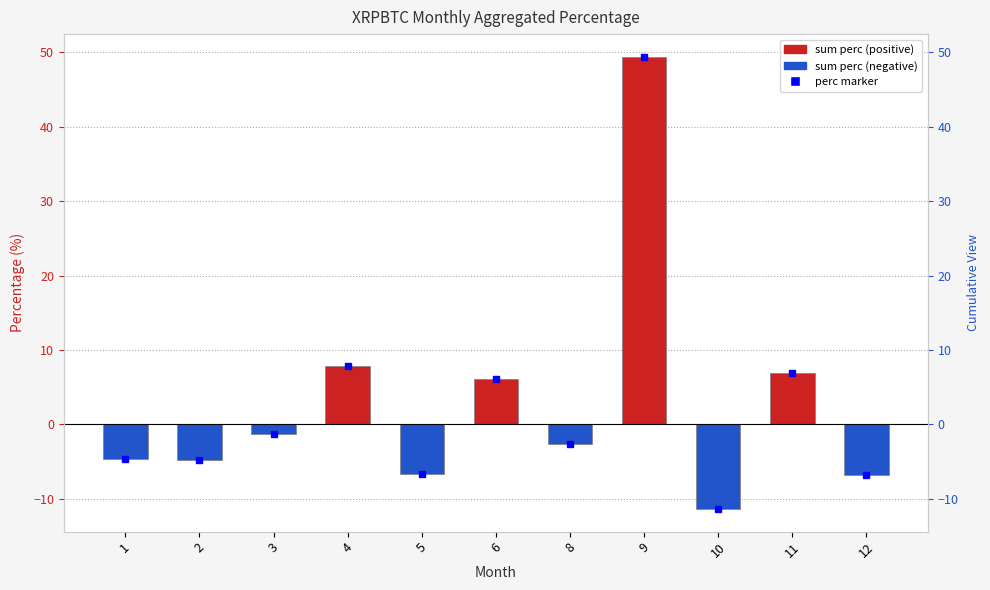

Read the perc marker value at 12.

-6.8